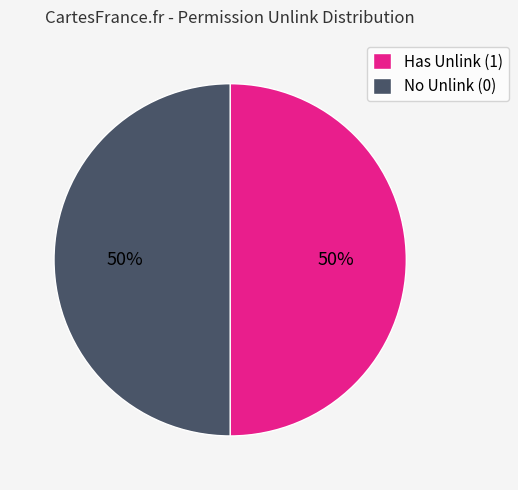

To the nearest percent, what percentage of the pie is Has Unlink (1)?

50%